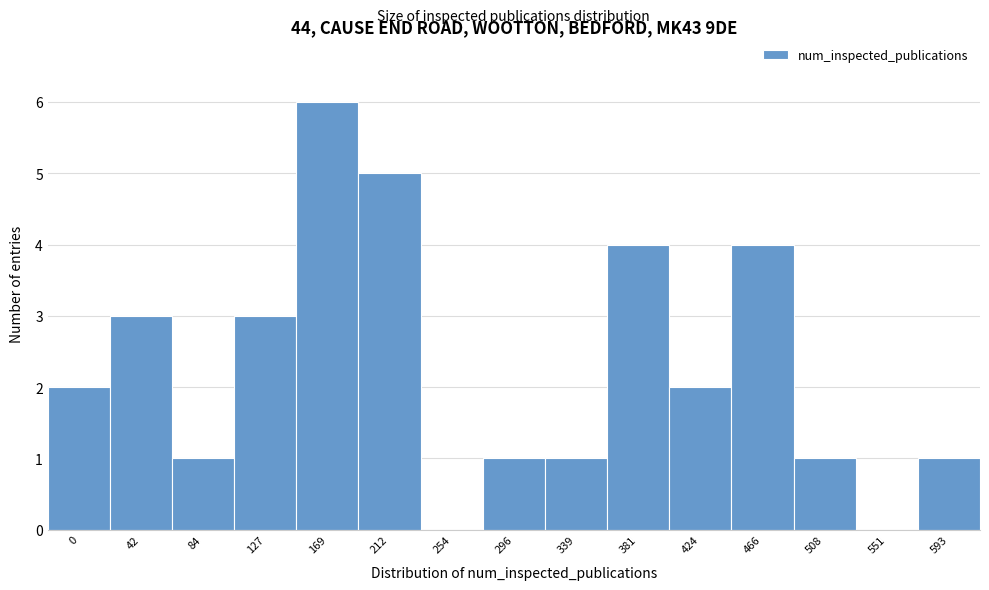

Reading left to right, transcribe all the data shown in this chart.

0=2	42=3	84=1	127=3	169=6	212=5	254=0	296=1	339=1	381=4	424=2	466=4	508=1	551=0	593=1